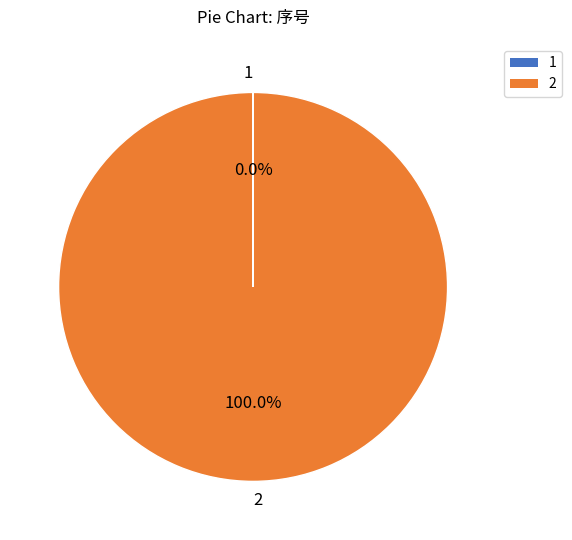

Which slice represents more than half of the pie?

2